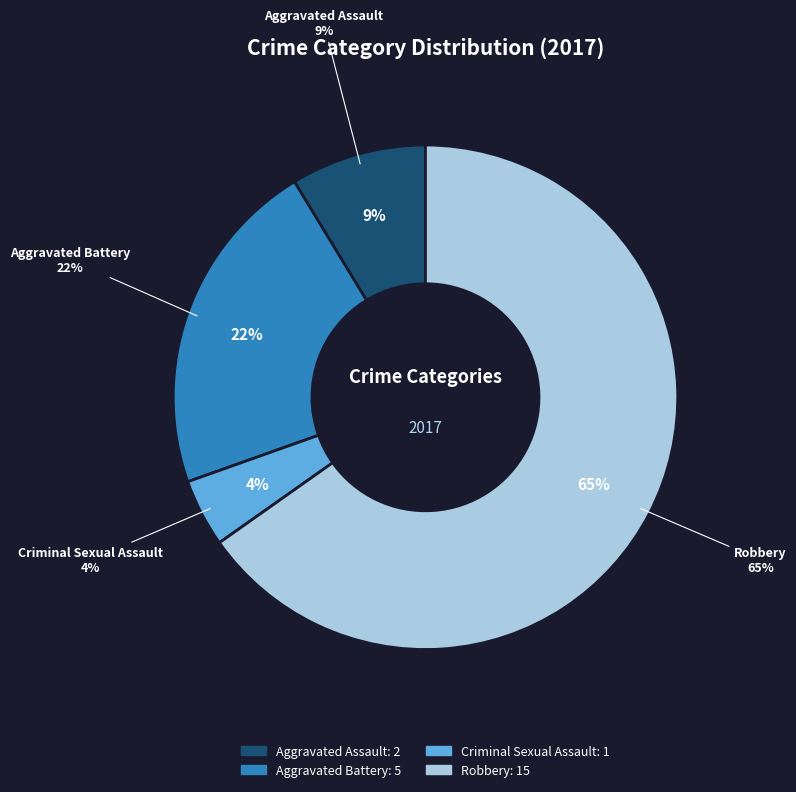

Which category accounts for the majority?

Robbery